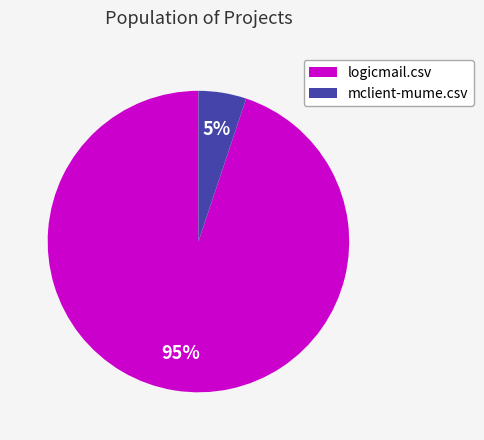

What is the smallest slice in the pie chart?

mclient-mume.csv